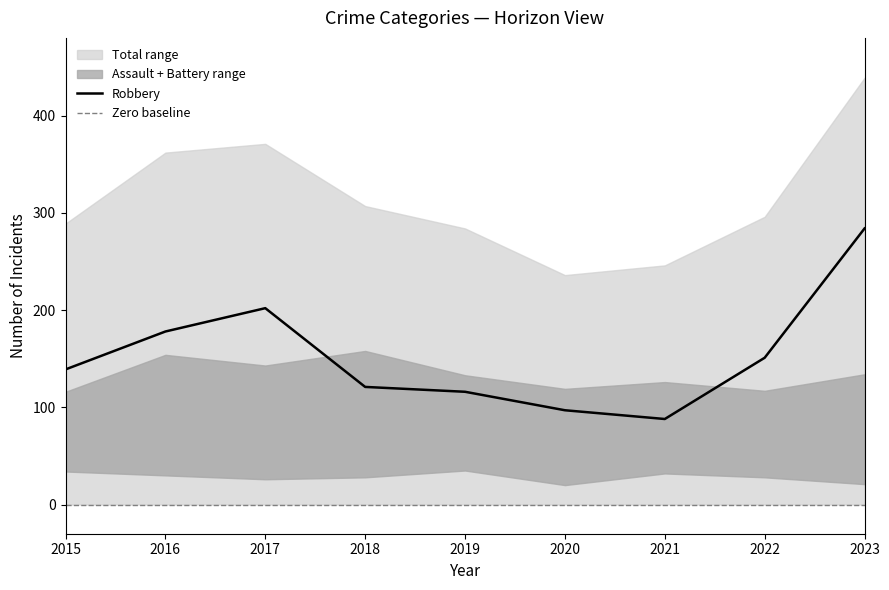

Where is Robbery nearest to the value 186?

2016